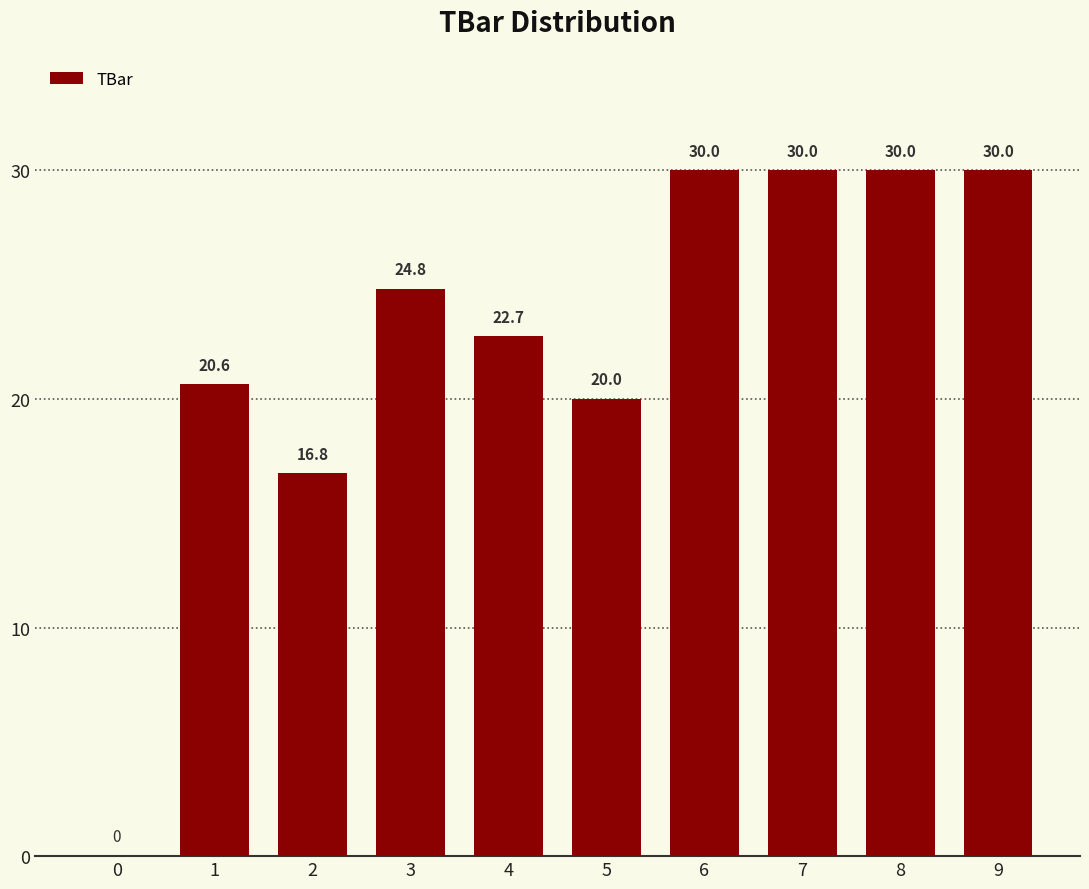

Where does the data first go above 24?

3